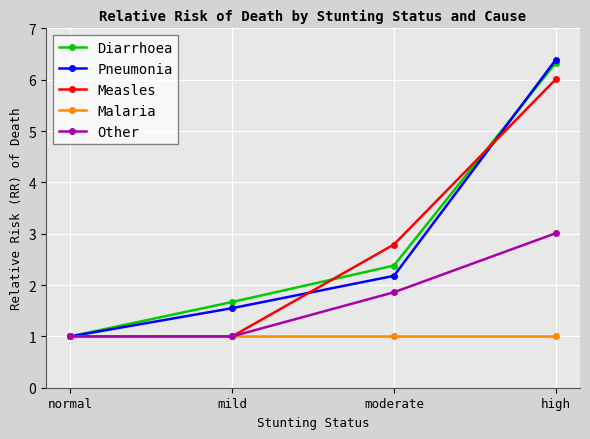

The value of Measles at moderate is 1.1. True or false?

False